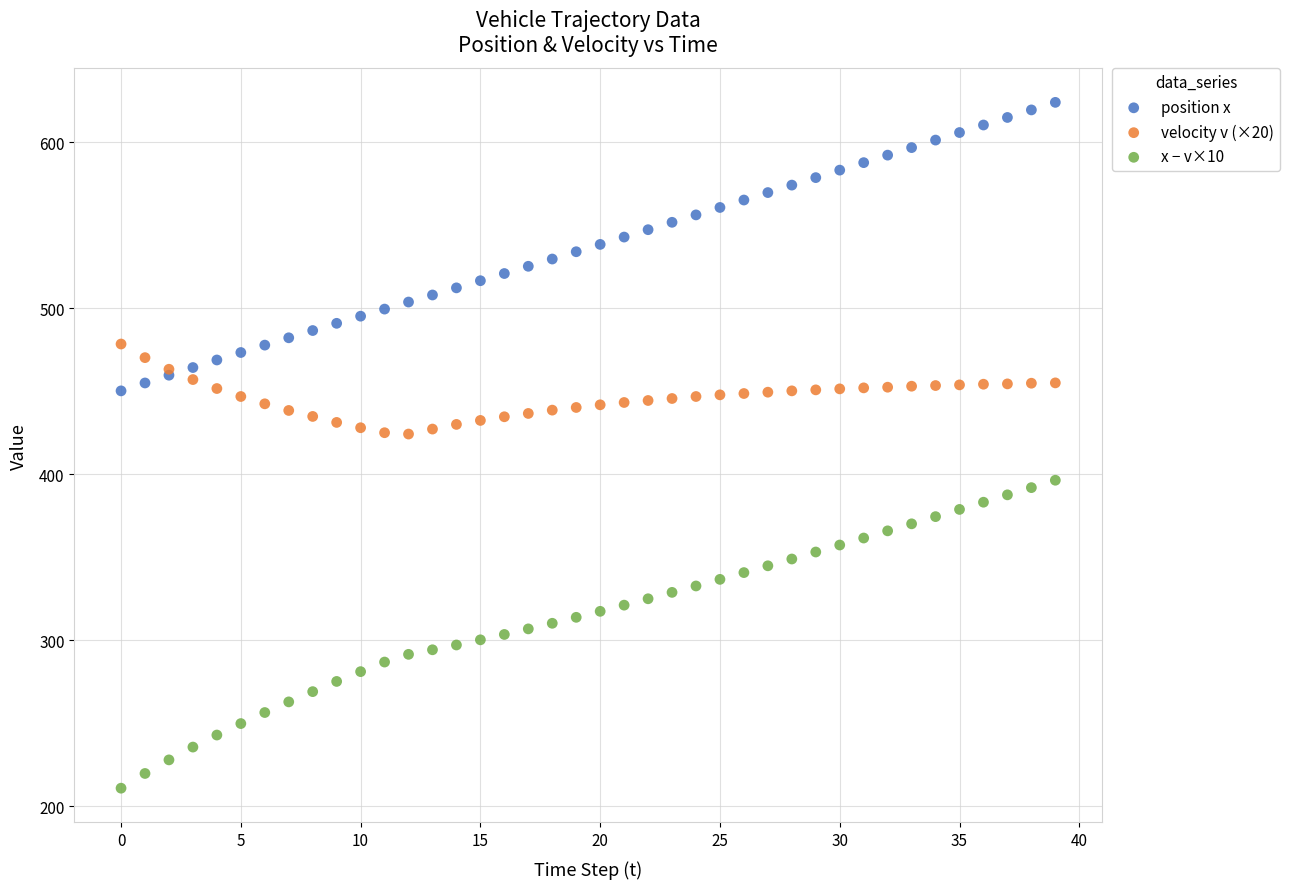

Which series has the widest spread of Y values?

x − v×10